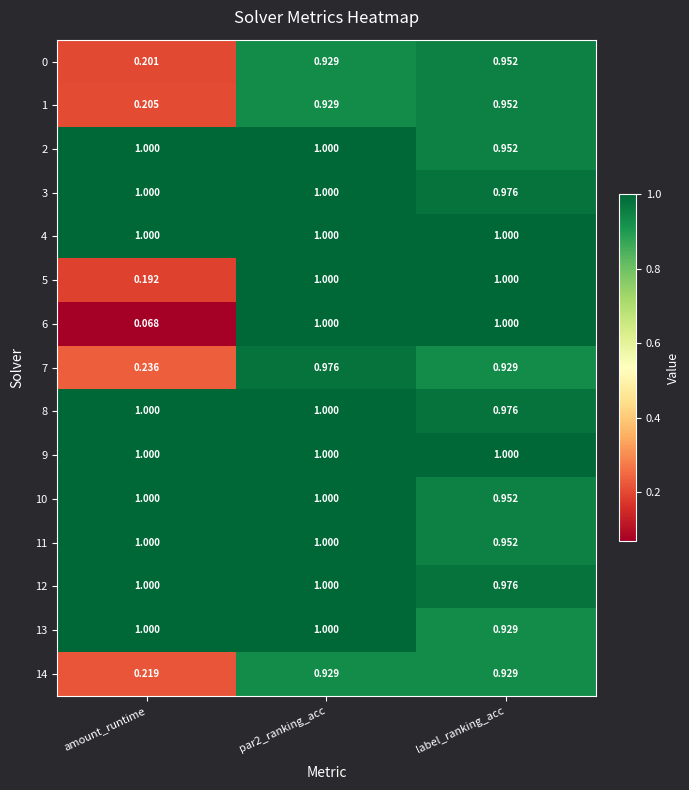

At label_ranking_acc, list the series in order from largest to smallest.

4, 5, 6, 9, 3, 8, 12, 0, 1, 2, 10, 11, 7, 13, 14